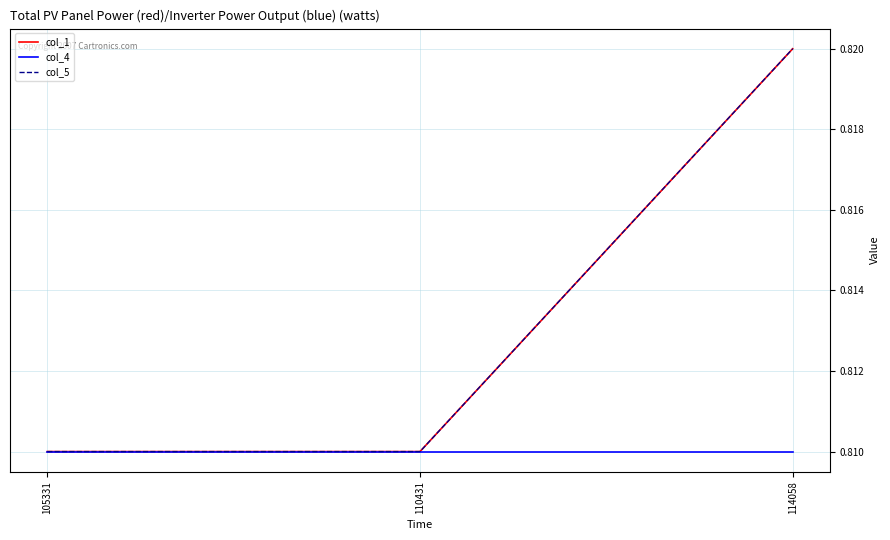

What is the average value of the col_4 series?

0.8